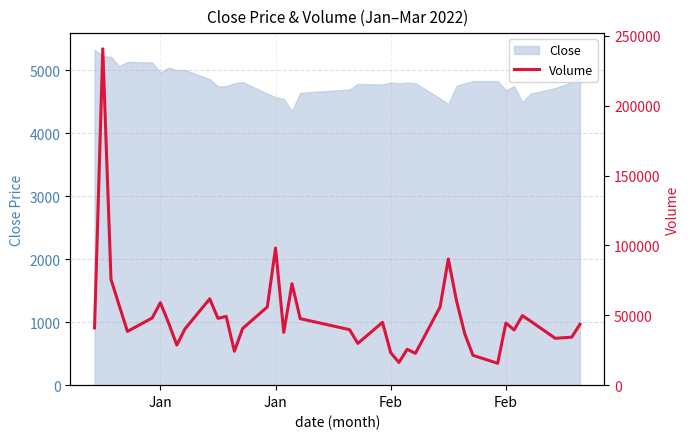

What is the difference between the maximum and minimum values?

225041